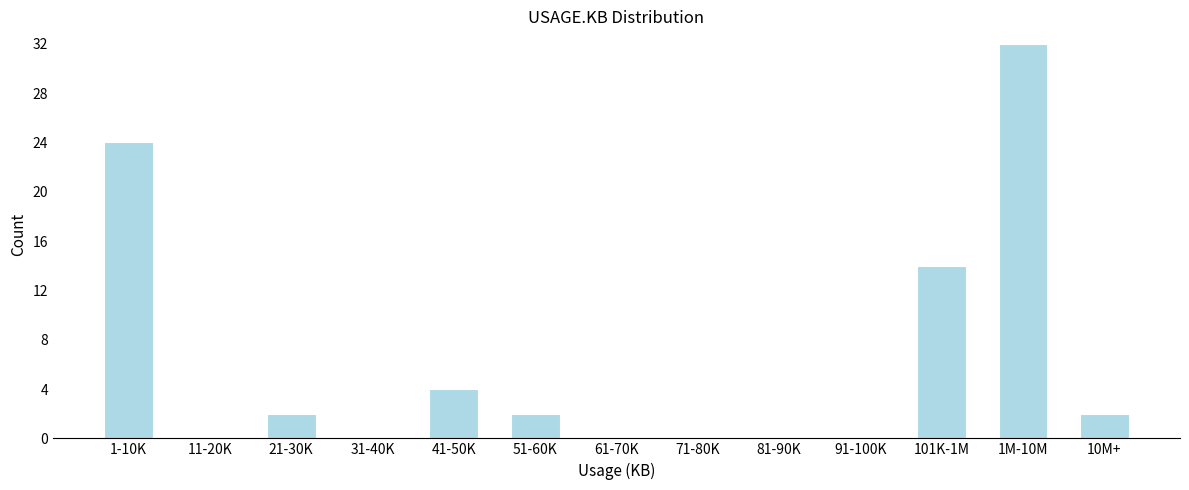

Reading right to left, list all the values displayed in this chart.

10M+=2	1M-10M=32	101K-1M=14	91-100K=0	81-90K=0	71-80K=0	61-70K=0	51-60K=2	41-50K=4	31-40K=0	21-30K=2	11-20K=0	1-10K=24